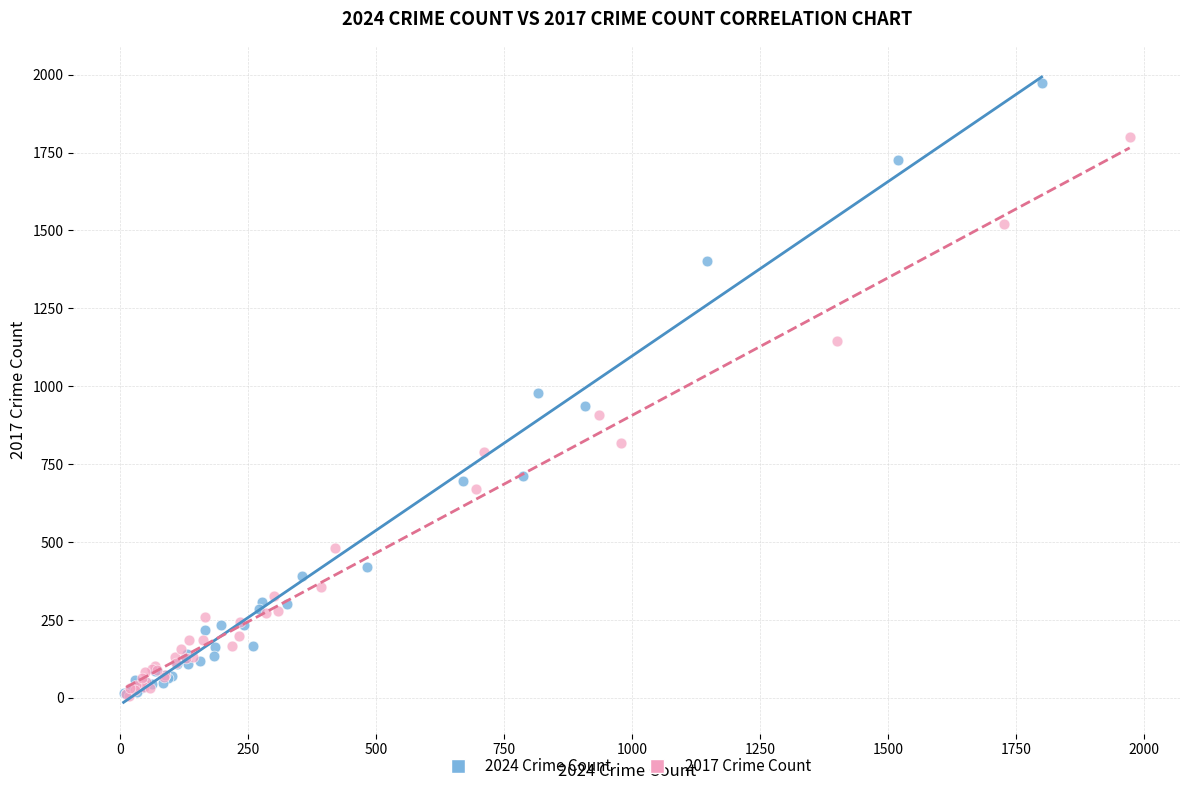

What are all the series names shown in the legend?

2024 Crime Count, 2017 Crime Count